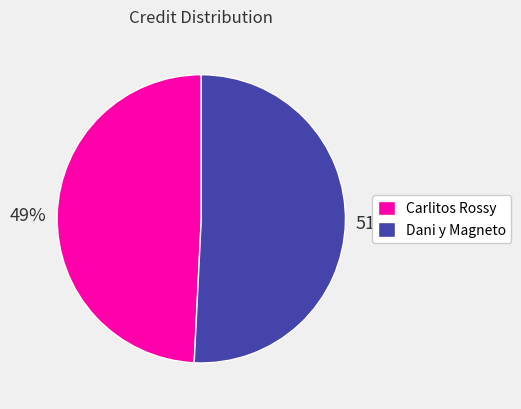

True or false: Carlitos Rossy accounts for 49% of the total.

True